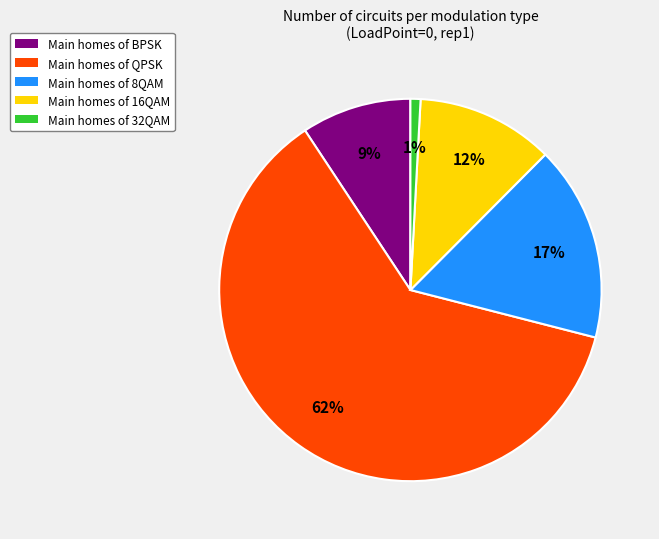

Is there a majority slice in this chart?

Yes